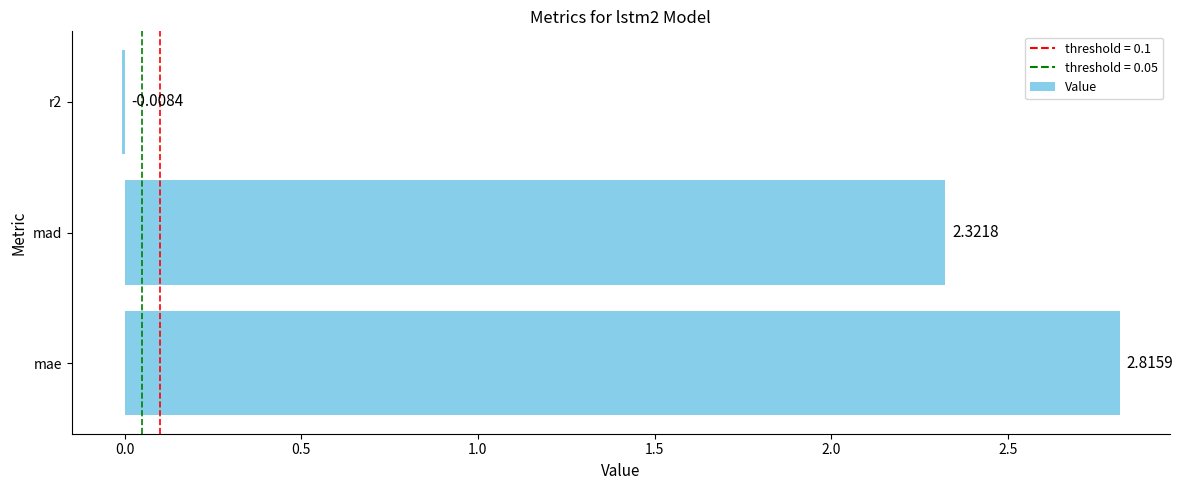

What is the sum of all values?

5.1